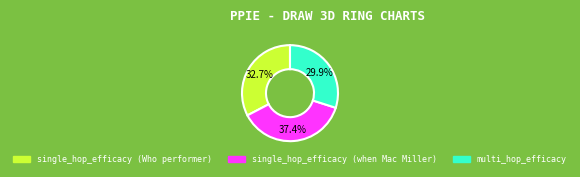

Which slice is the largest?

single_hop_efficacy (when Mac Miller)